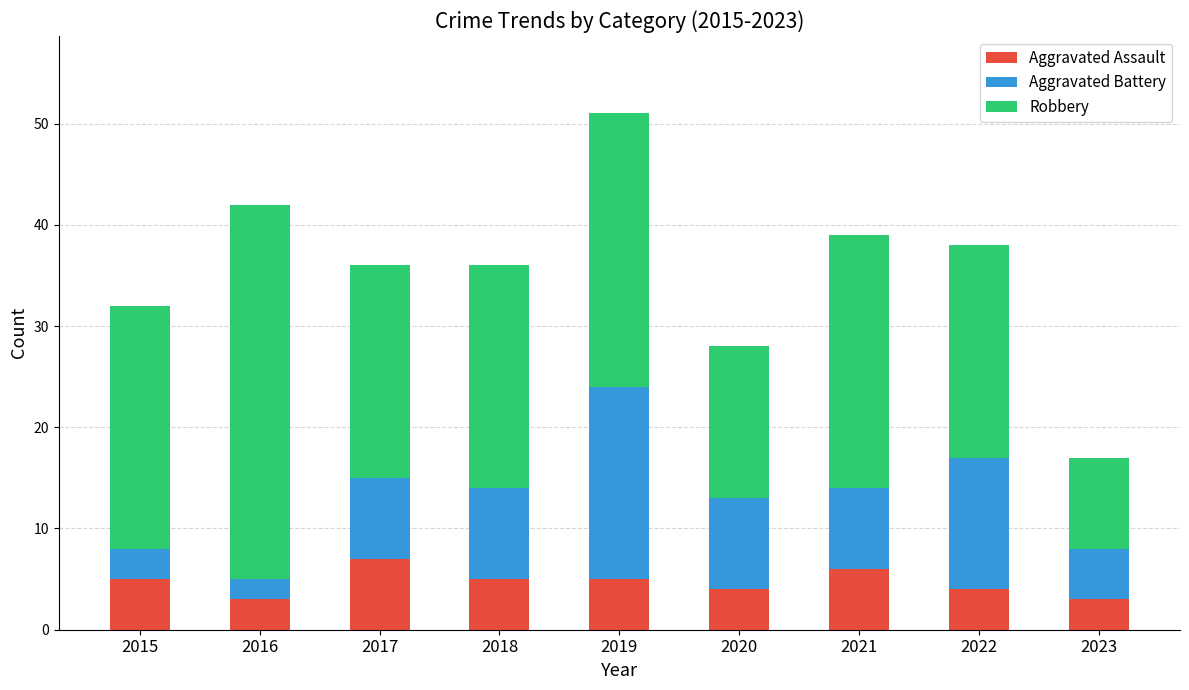

Are the bars horizontal?

No